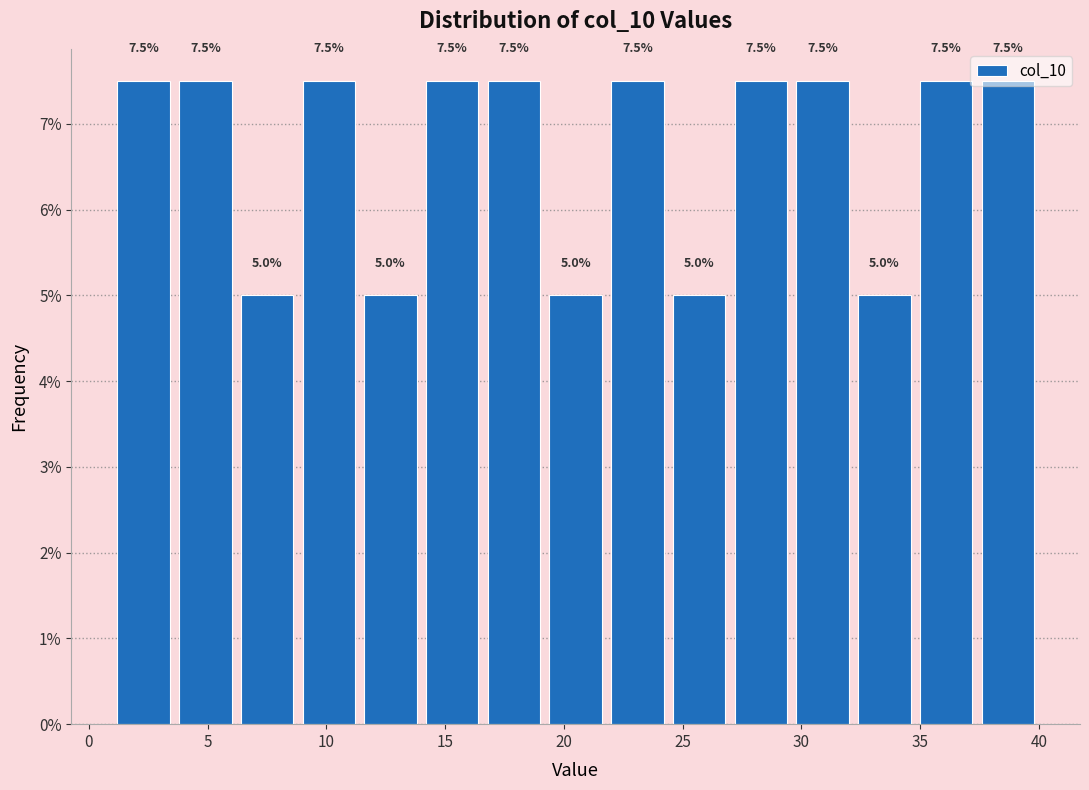

Reading left to right, list every bar in this chart as the range it spans on the x-axis followed by its height. The bar edges are not printed on the chart, so give them approximately, as read against the axis.

1.0 to 3.6: 7.5
3.6 to 6.2: 7.5
6.2 to 8.8: 5.0
8.8 to 11.4: 7.5
11.4 to 14.0: 5.0
14.0 to 16.6: 7.5
16.6 to 19.2: 7.5
19.2 to 21.8: 5.0
21.8 to 24.4: 7.5
24.4 to 27.0: 5.0
27.0 to 29.6: 7.5
29.6 to 32.2: 7.5
32.2 to 34.8: 5.0
34.8 to 37.4: 7.5
37.4 to 40.0: 7.5